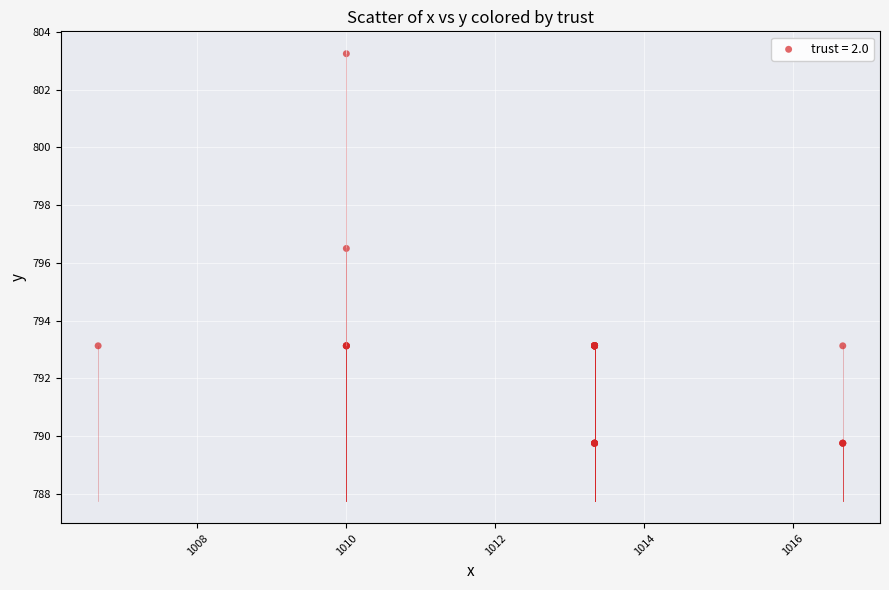

What Y value in the scatter plot is closest to 796?

796.5